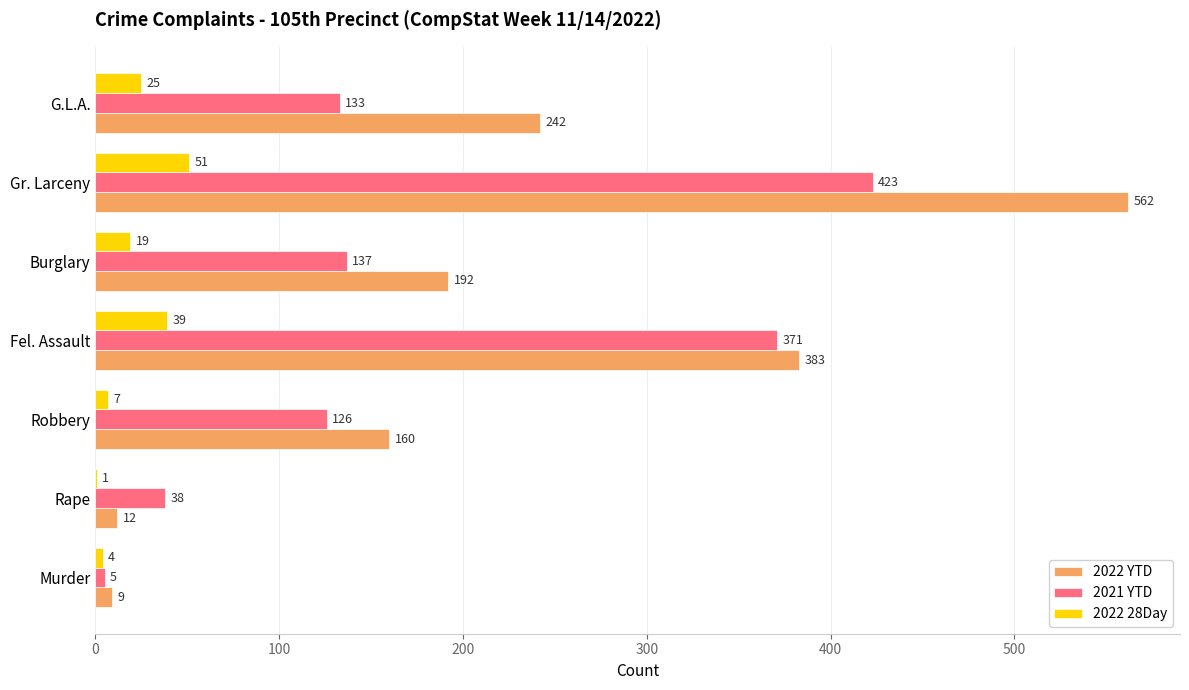

What is the total value across all series at Rape?

51